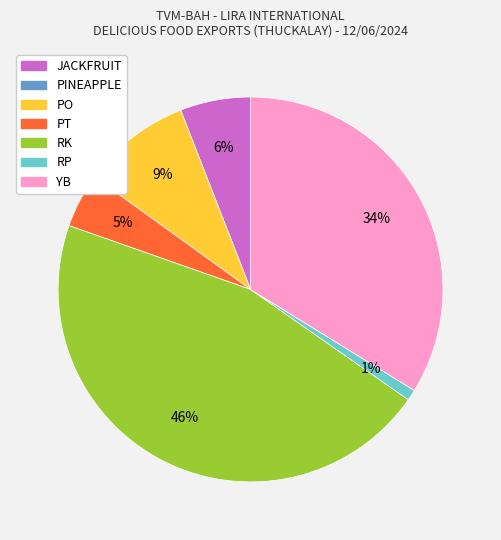

Between RP and PT, which is larger?

PT